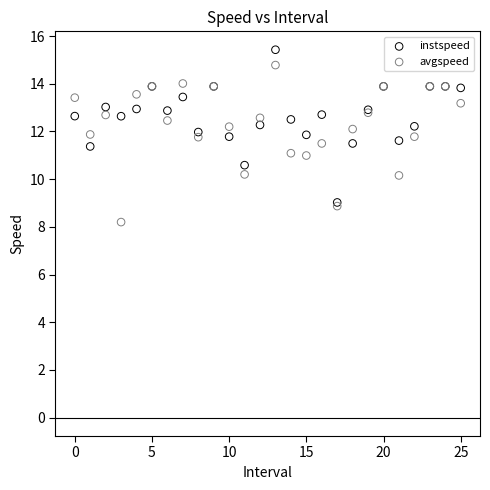

Which series contains the highest Y value?

instspeed